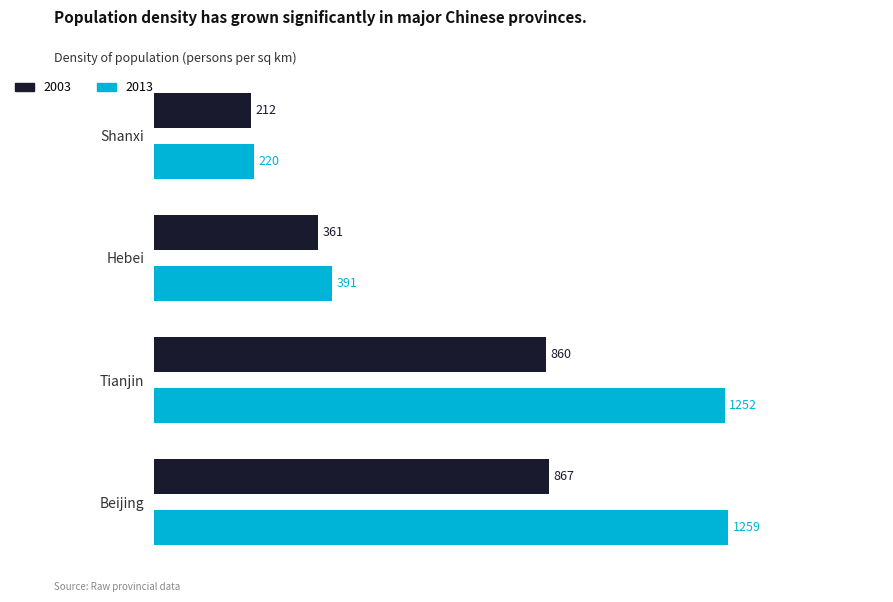

The value of 2013 at Beijing is 1258.9. True or false?

True